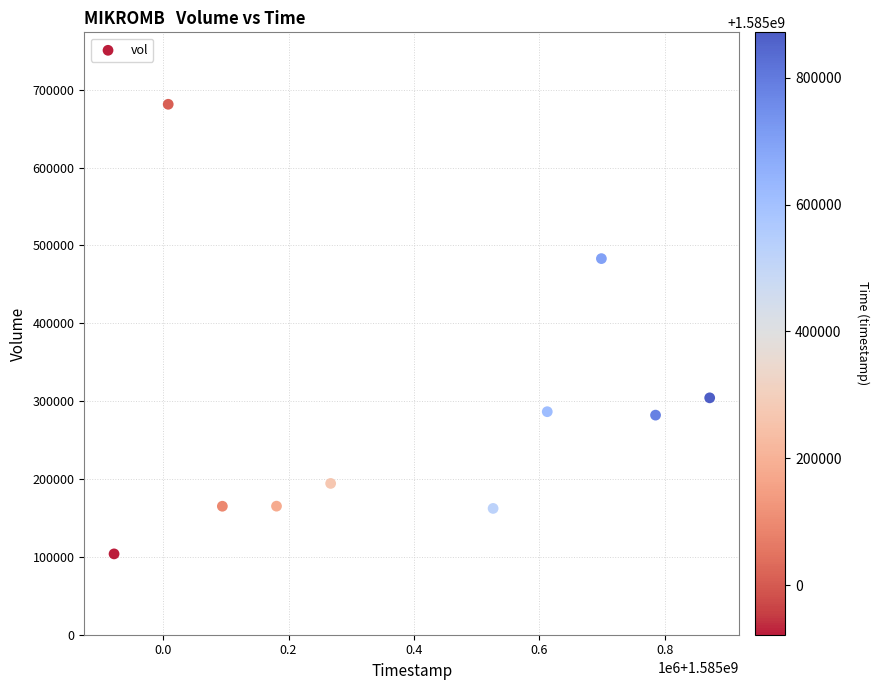

What is the average X value?

1585396800